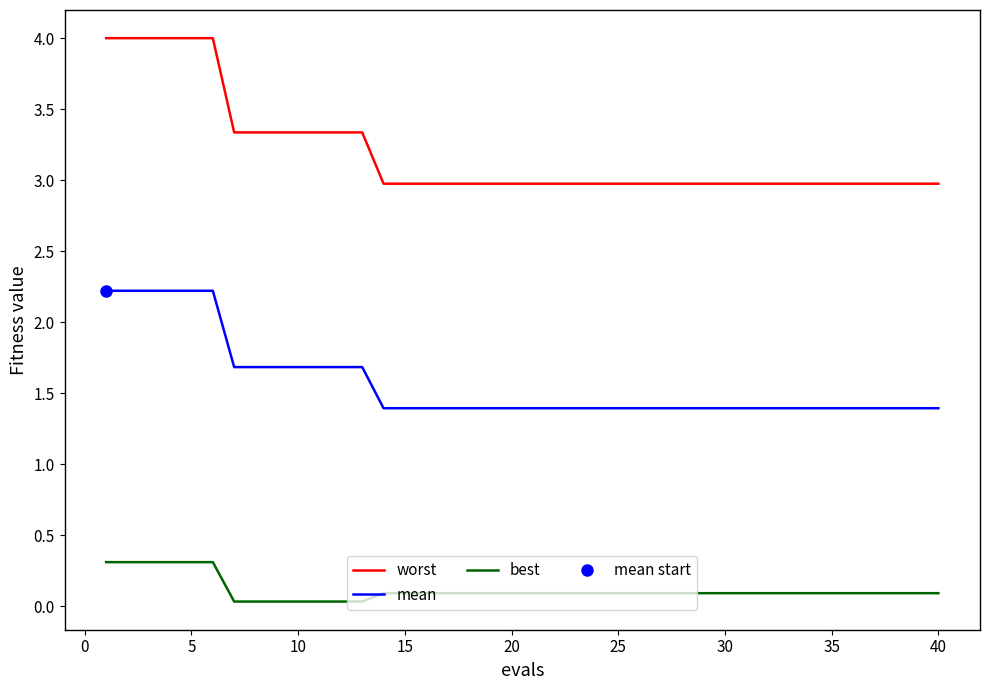

The best series shows 0.5 at 5. True or false?

False